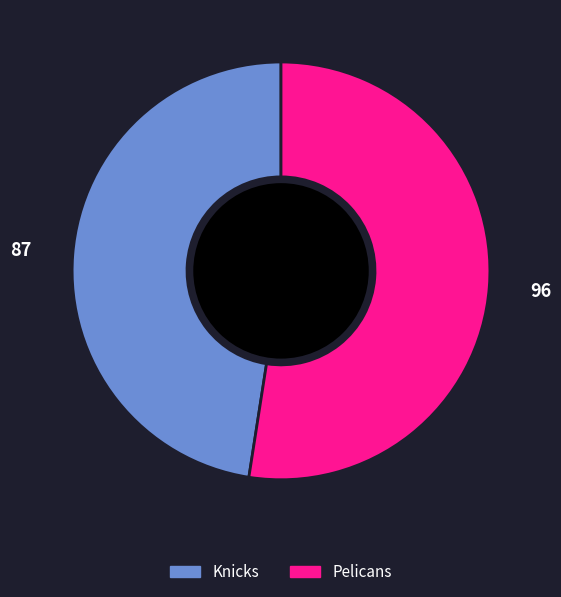

Between Knicks and Pelicans, which is larger?

Pelicans